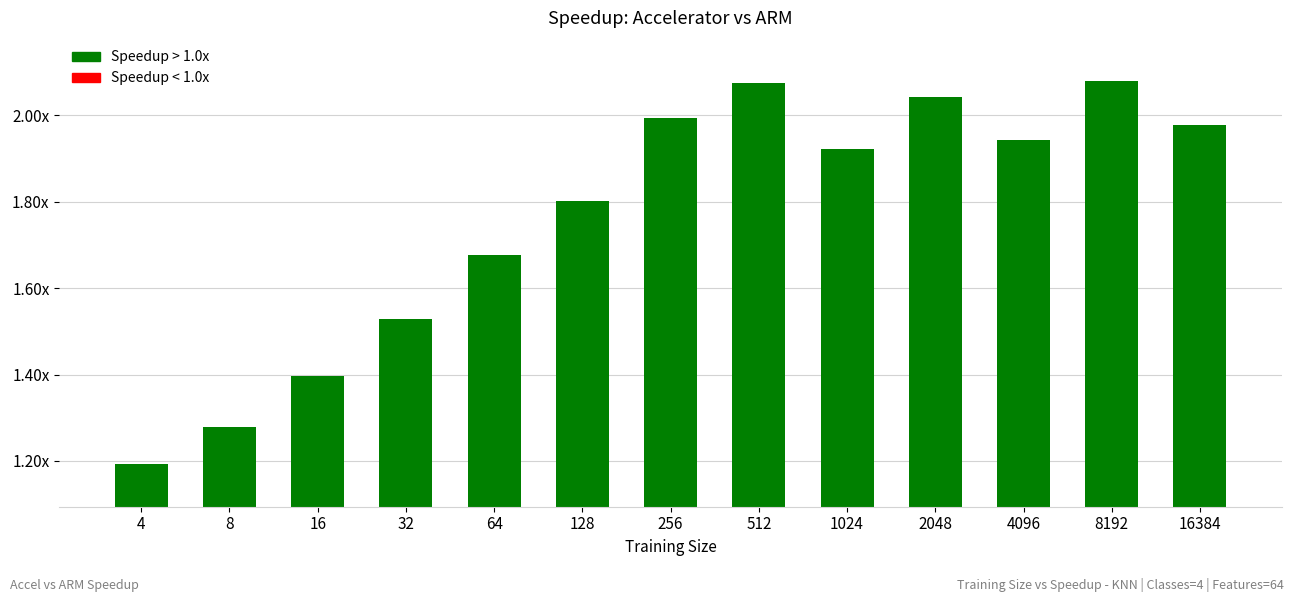

Which label corresponds to the smallest value in the chart?

4